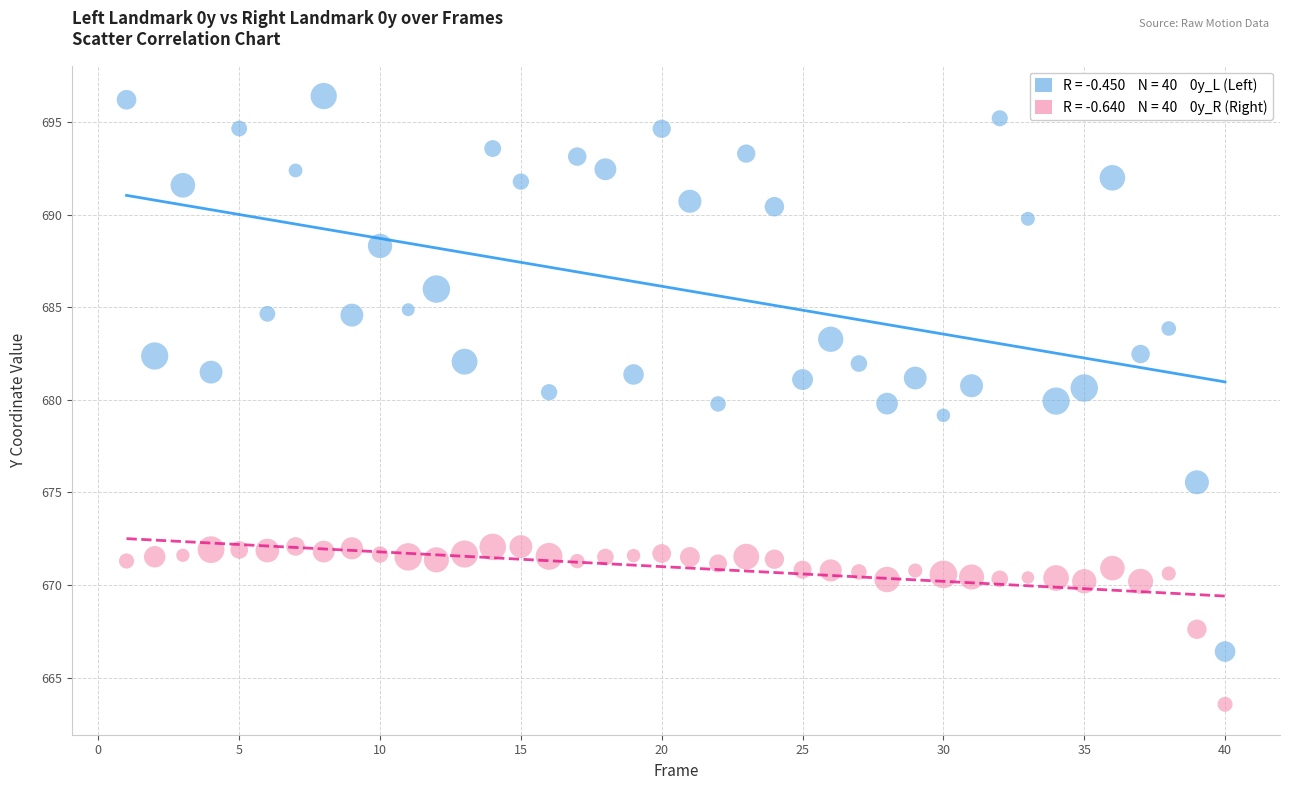

Across all data points, what is the range of Y values (max minus min)?

32.8